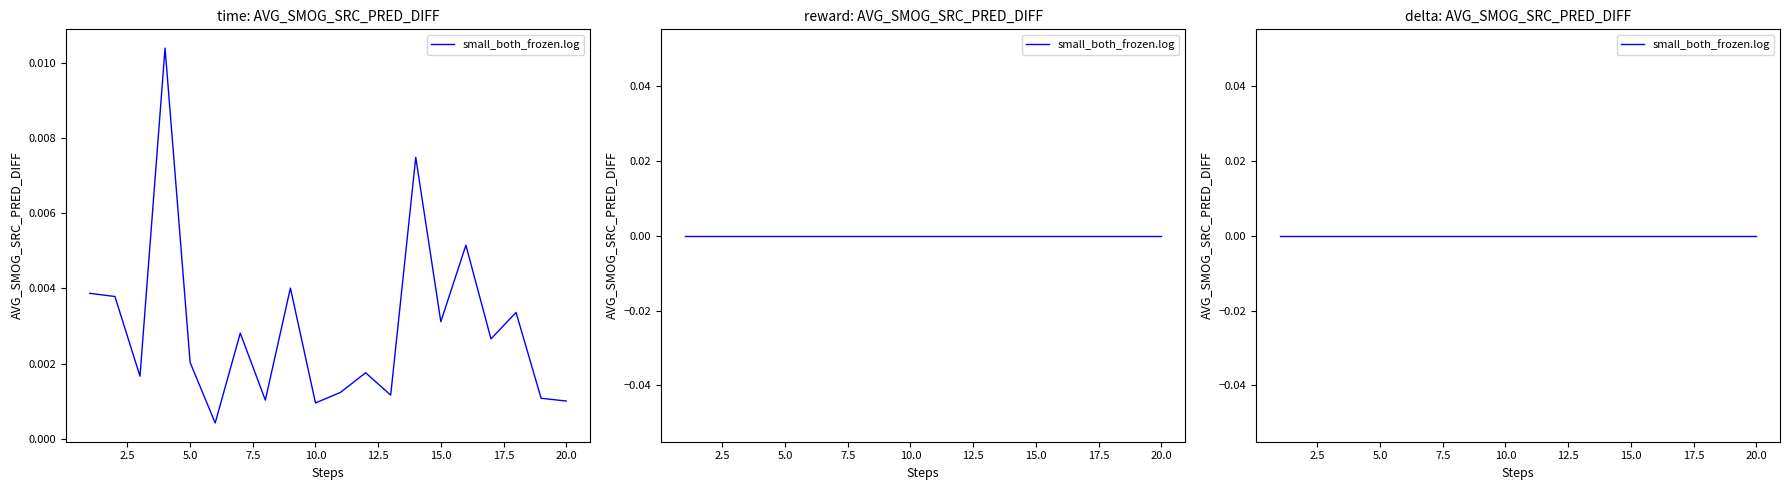

Which series has the largest total across all categories?

time